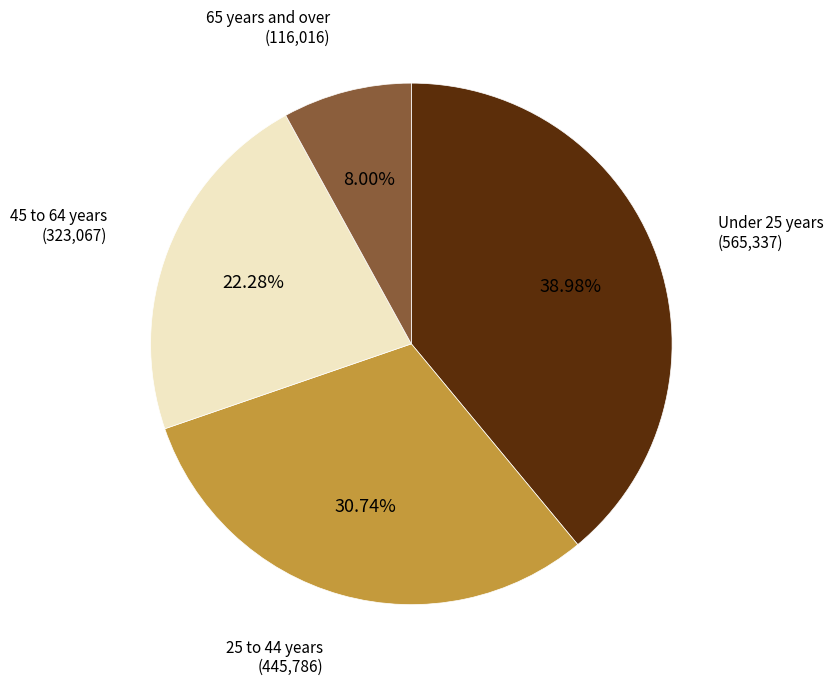

To the nearest percent, what is the difference between the largest and smallest slice percentages?

31%